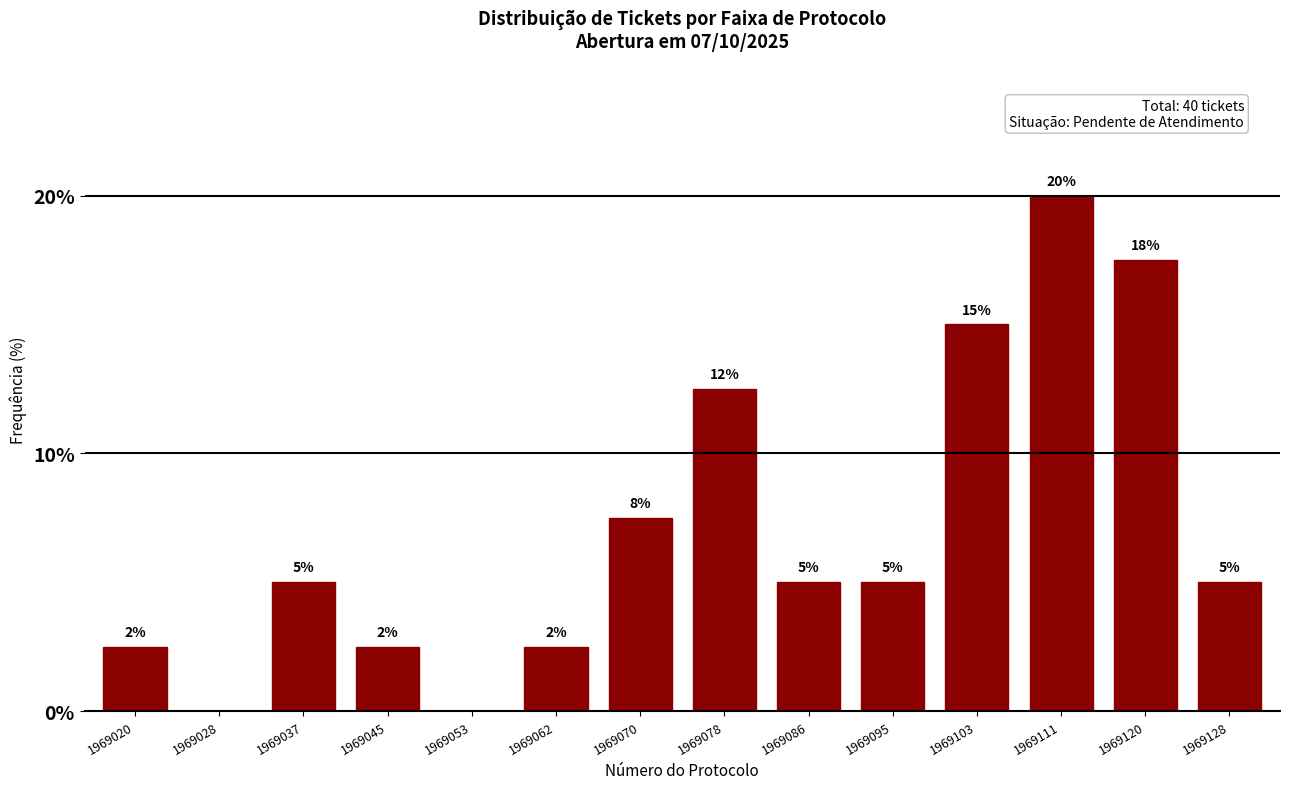

The chart shows a value of 2.5 at 1969020. True or false?

True